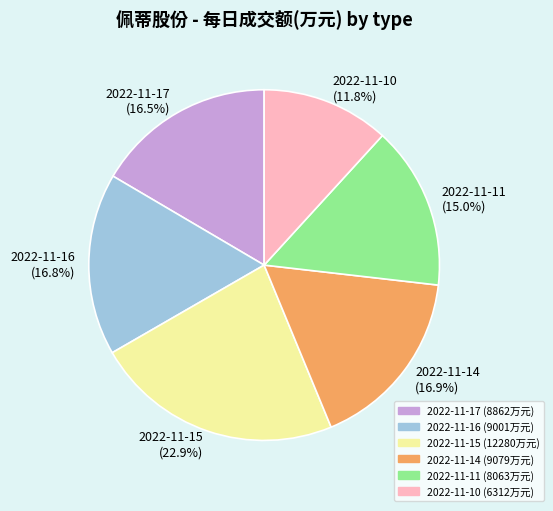

Approximately how many times larger is the value at 2022-11-14 compared to 2022-11-17?

1.0